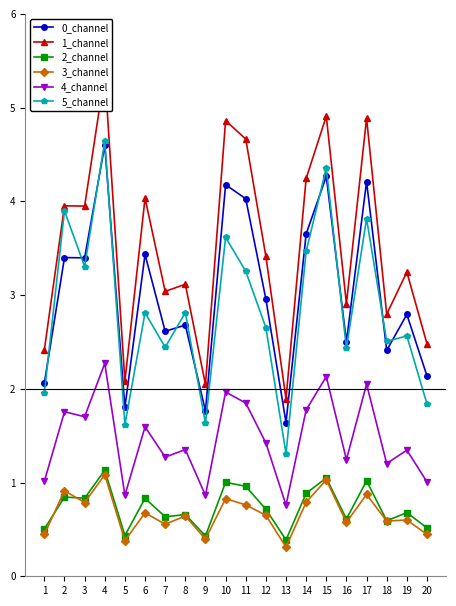

What is the difference between the second highest and second lowest values in the 4_channel series?

1.3